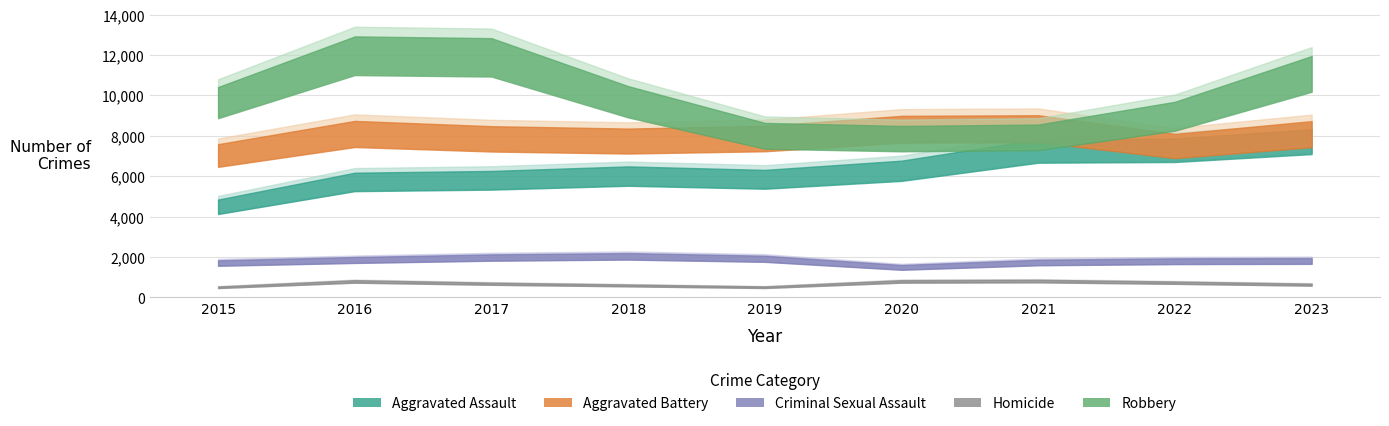

True or false: Criminal Sexual Assault and Aggravated Assault intersect in this chart.

False